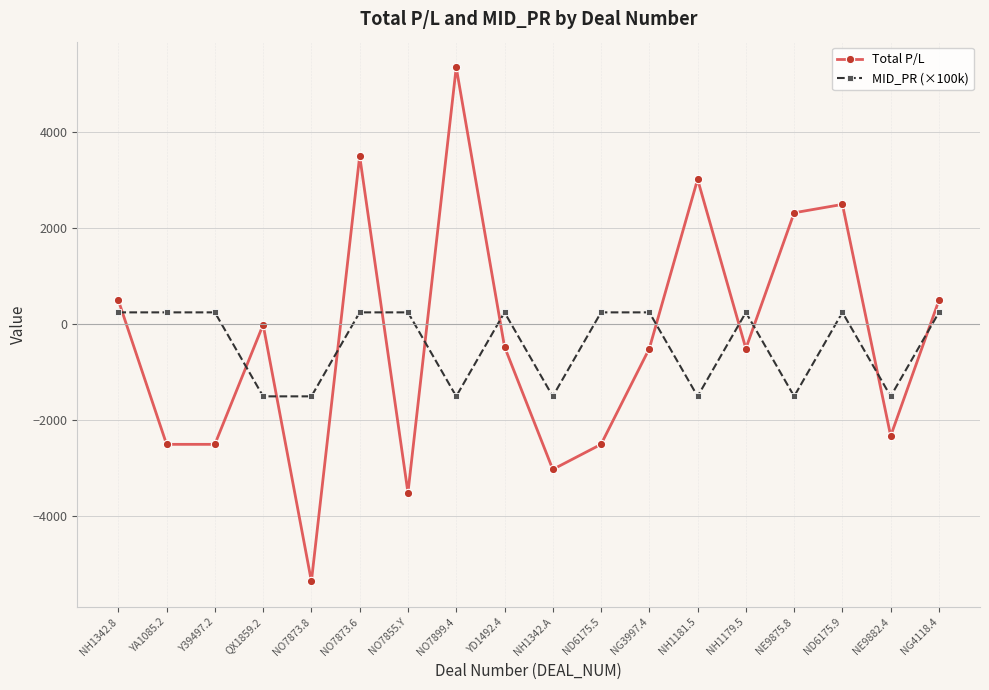

How many data points does each series have?

18